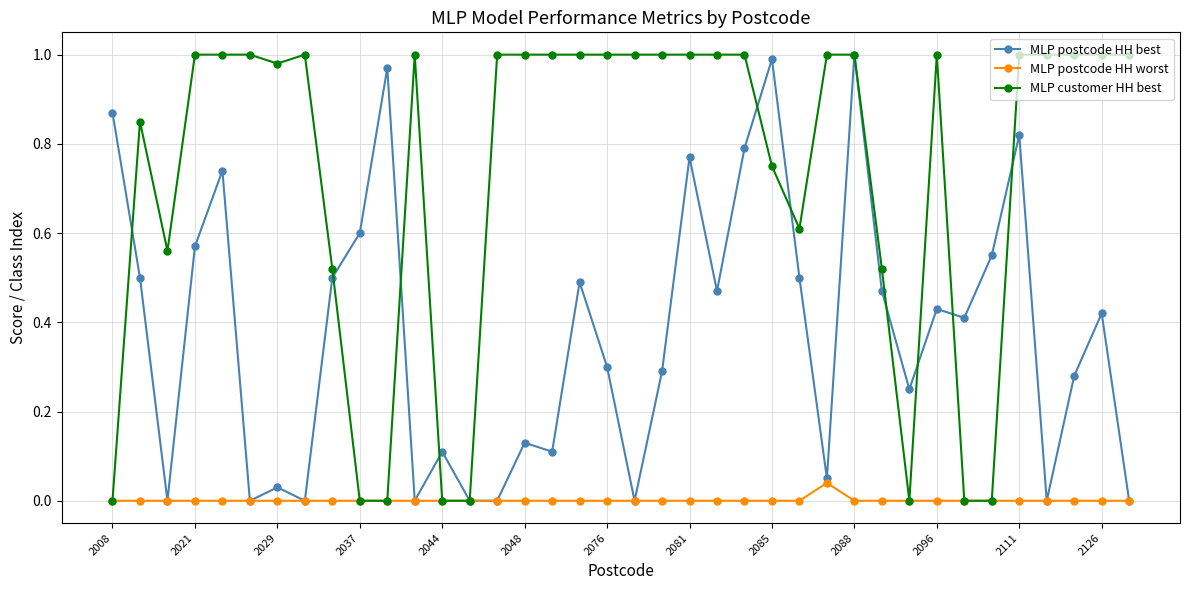

What is the sum of all MLP postcode HH best values?

14.4